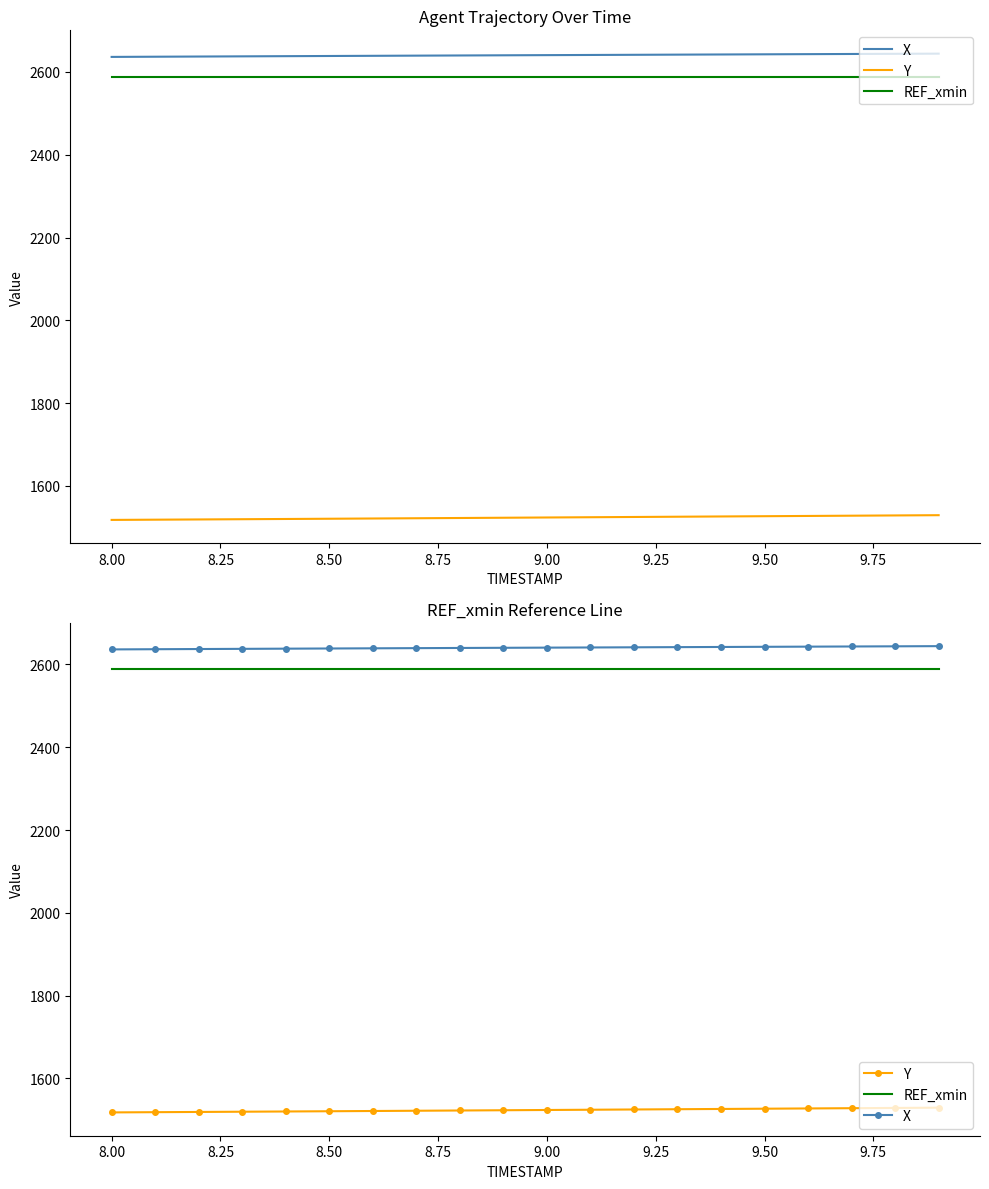

Does the chart have visible grid lines?

No